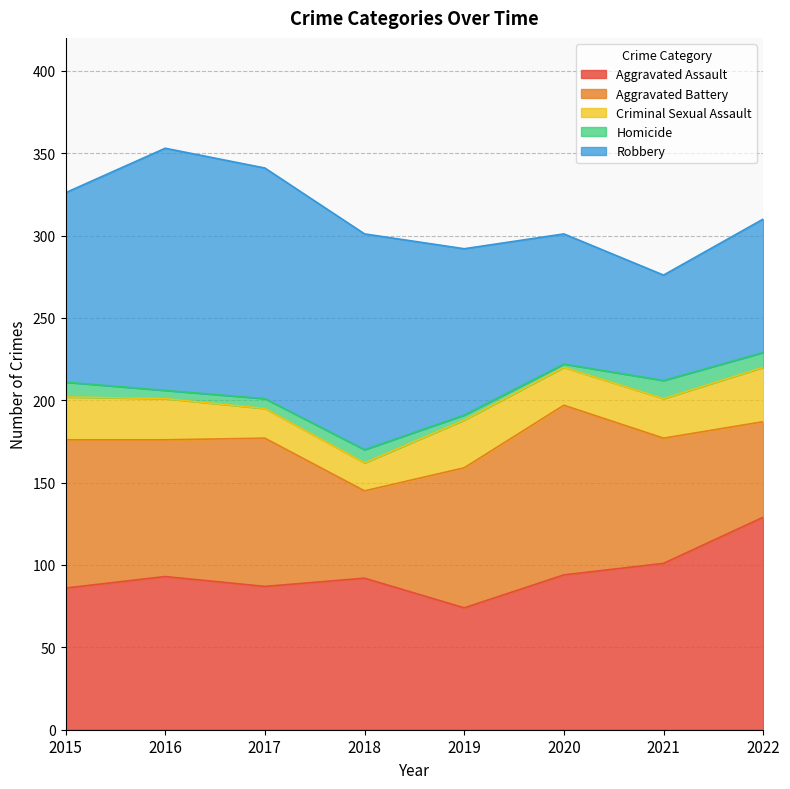

At which category does the chart reach its peak across all series?

2016